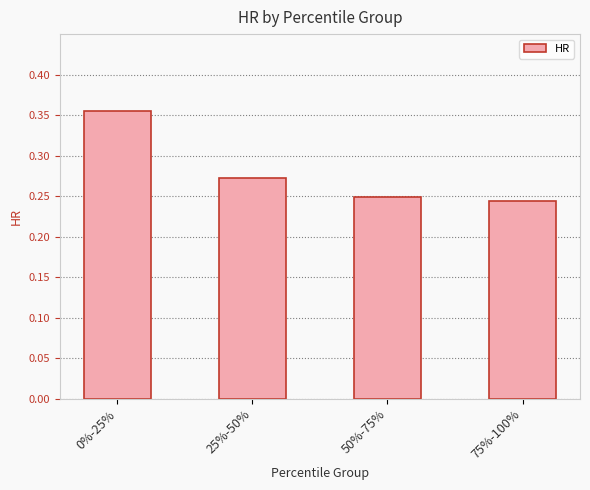

The chart shows a value of 0.1 at 50%-75%. True or false?

False